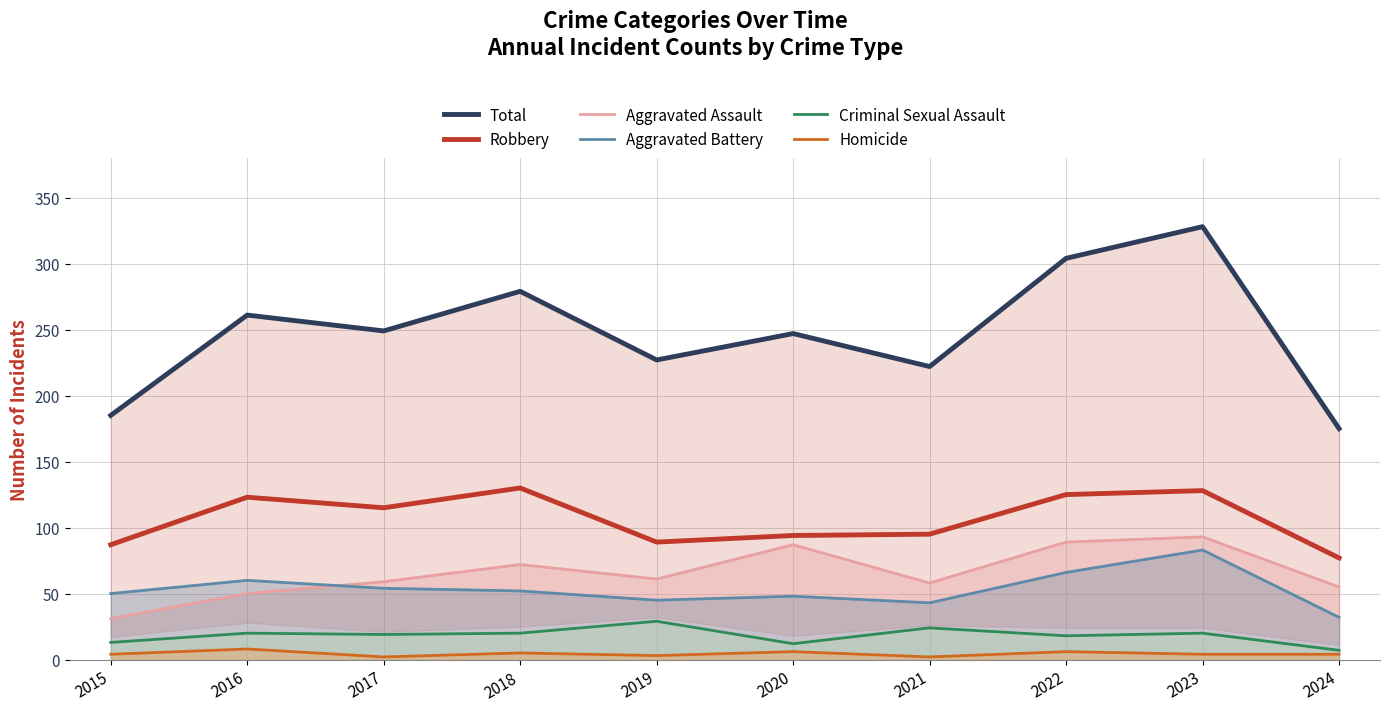

What is the greatest value displayed?

328